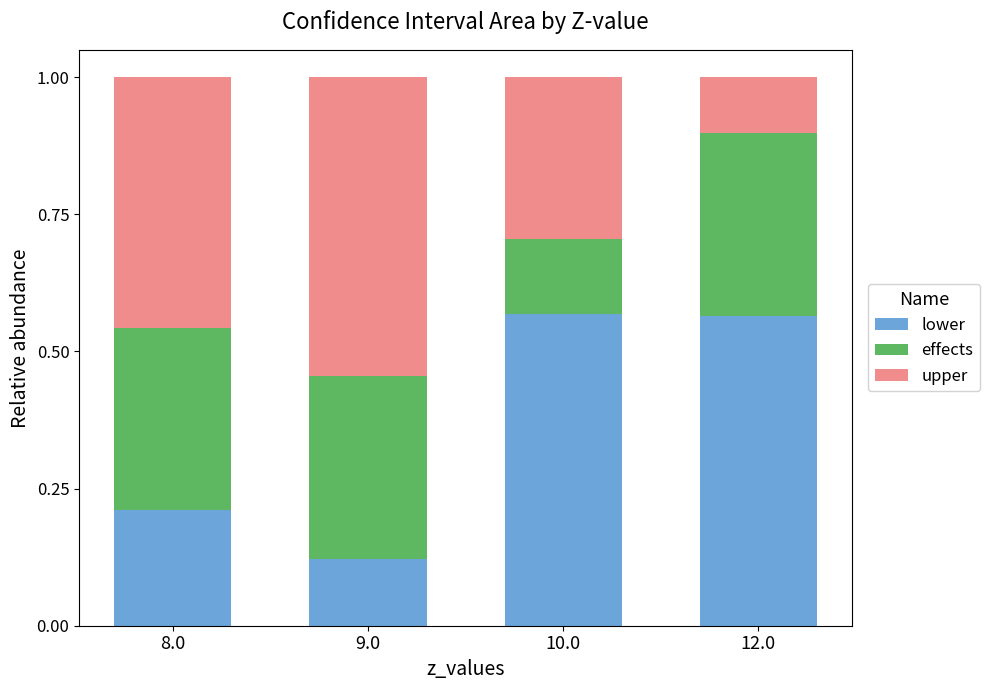

Which category has the lowest value in the lower series?

9.0